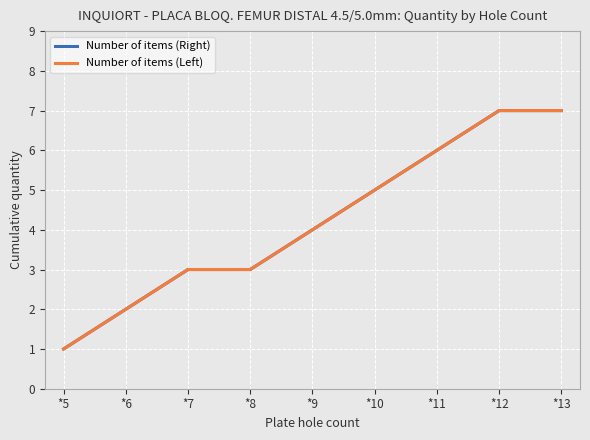

True or false: Number of items (Left) and Number of items (Right) cross at least once.

False